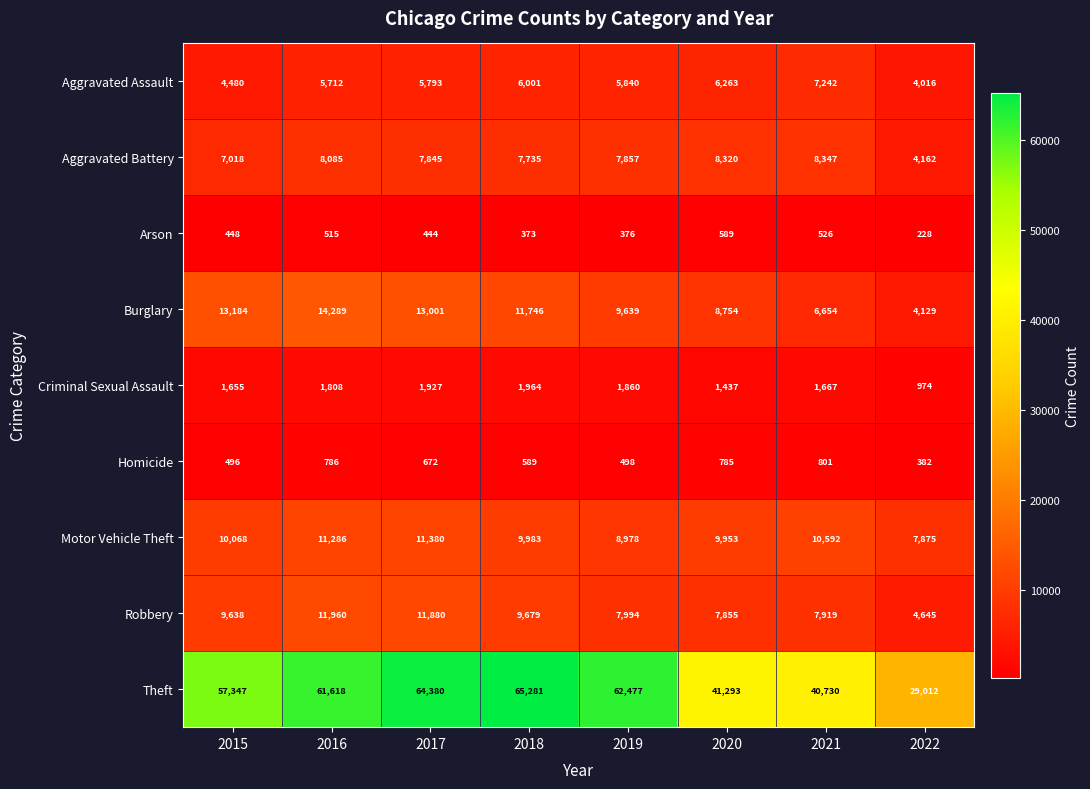

What is the difference between the Motor Vehicle Theft values at 2022 and 2019?

1103